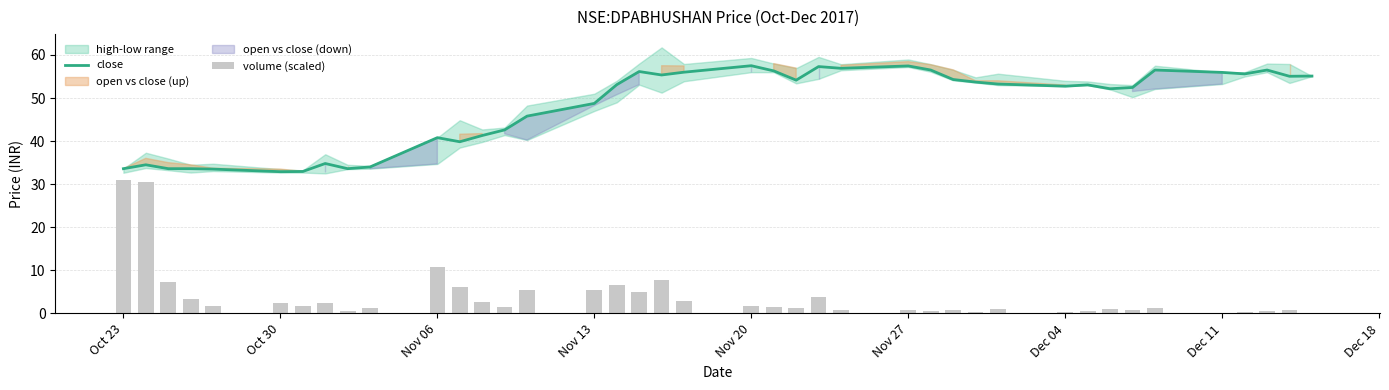

What is the maximum value for close?

57.5